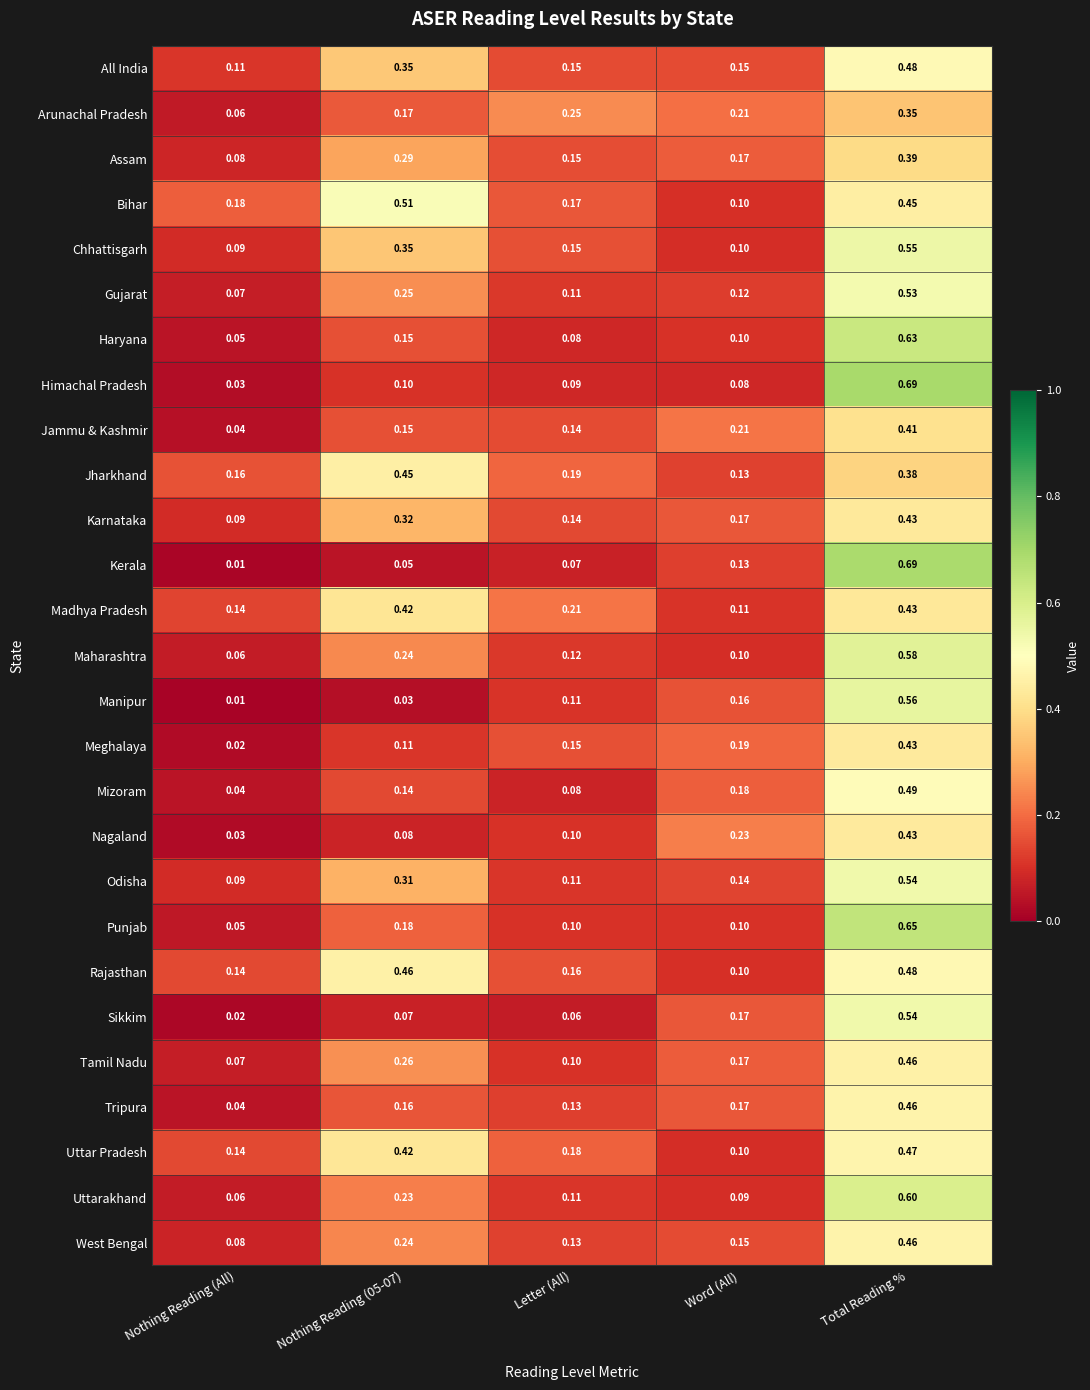

Which label corresponds to the largest value in the chart?

Total Reading %